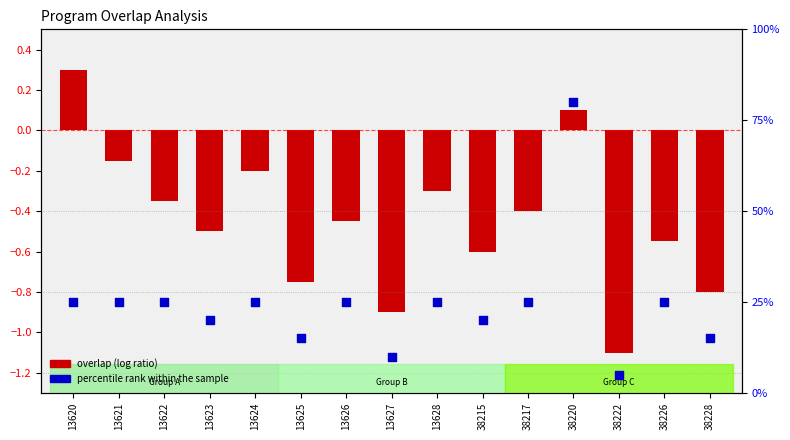

Which series reaches the maximum Y coordinate?

overlap rank within sample